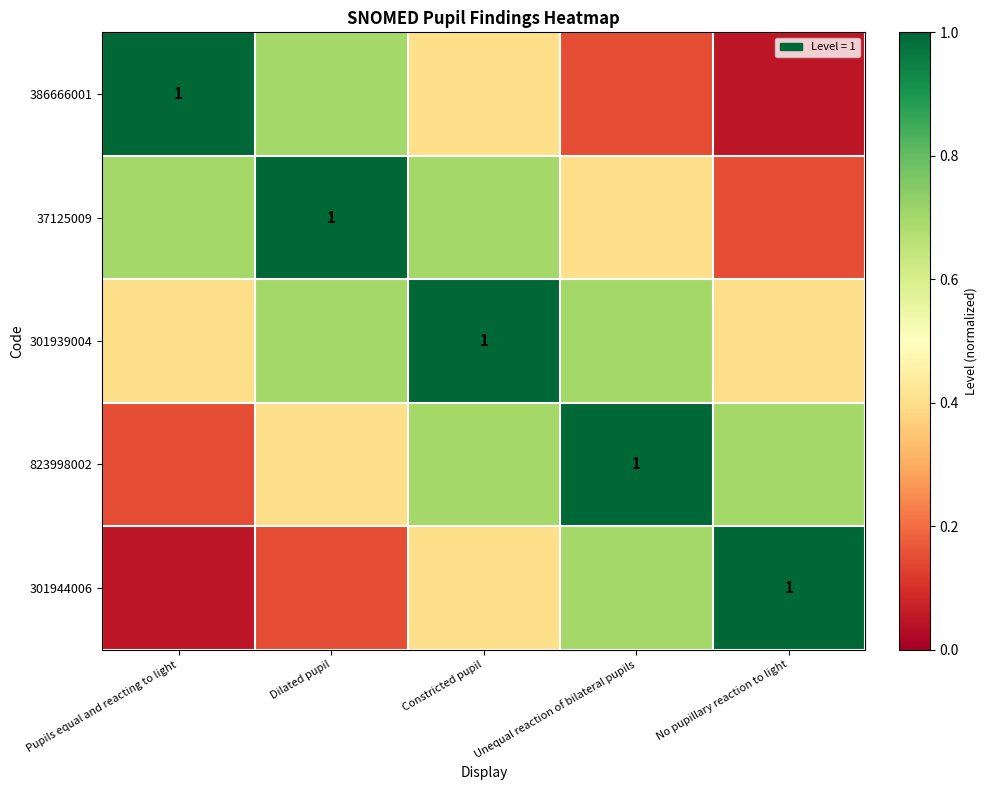

How many 37125009 values are between 0 and 1?

5